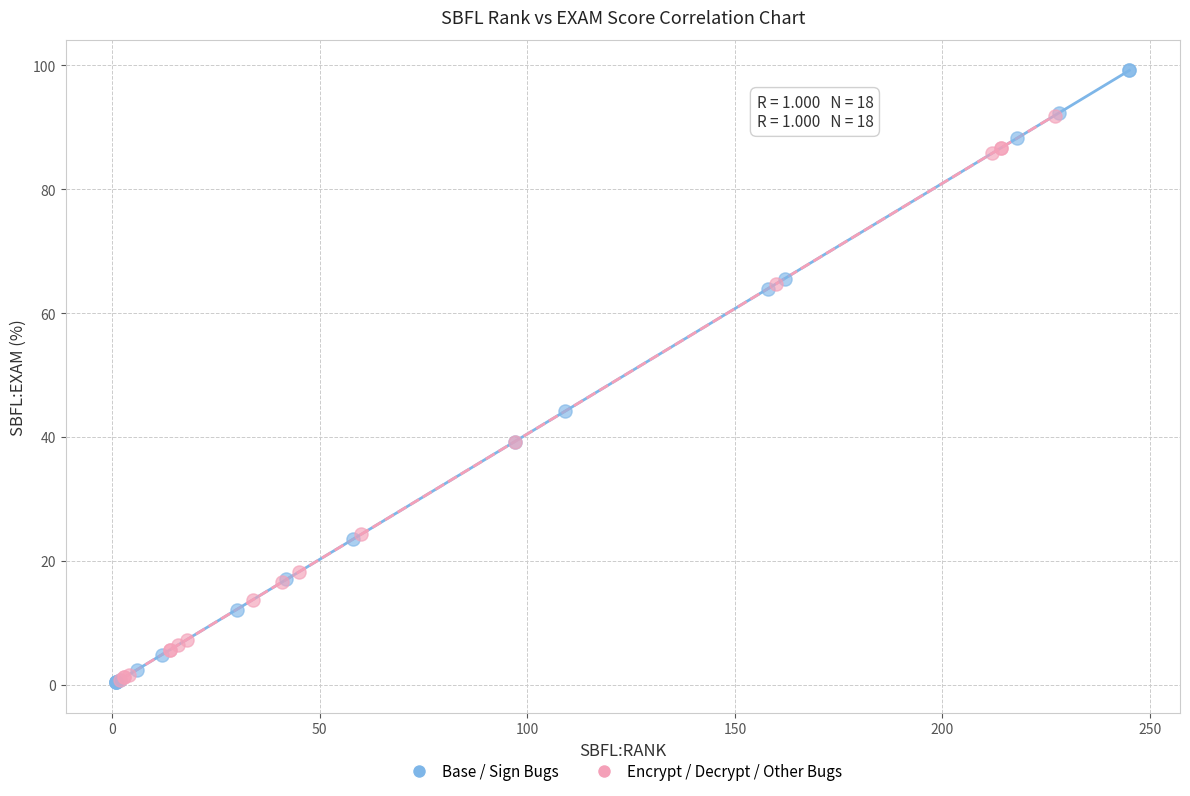

Which series has the largest Y range (max minus min)?

Base / Sign Bugs